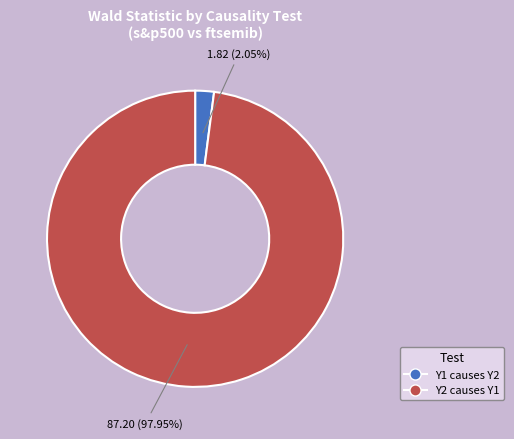

Count the number of slices in the pie.

2